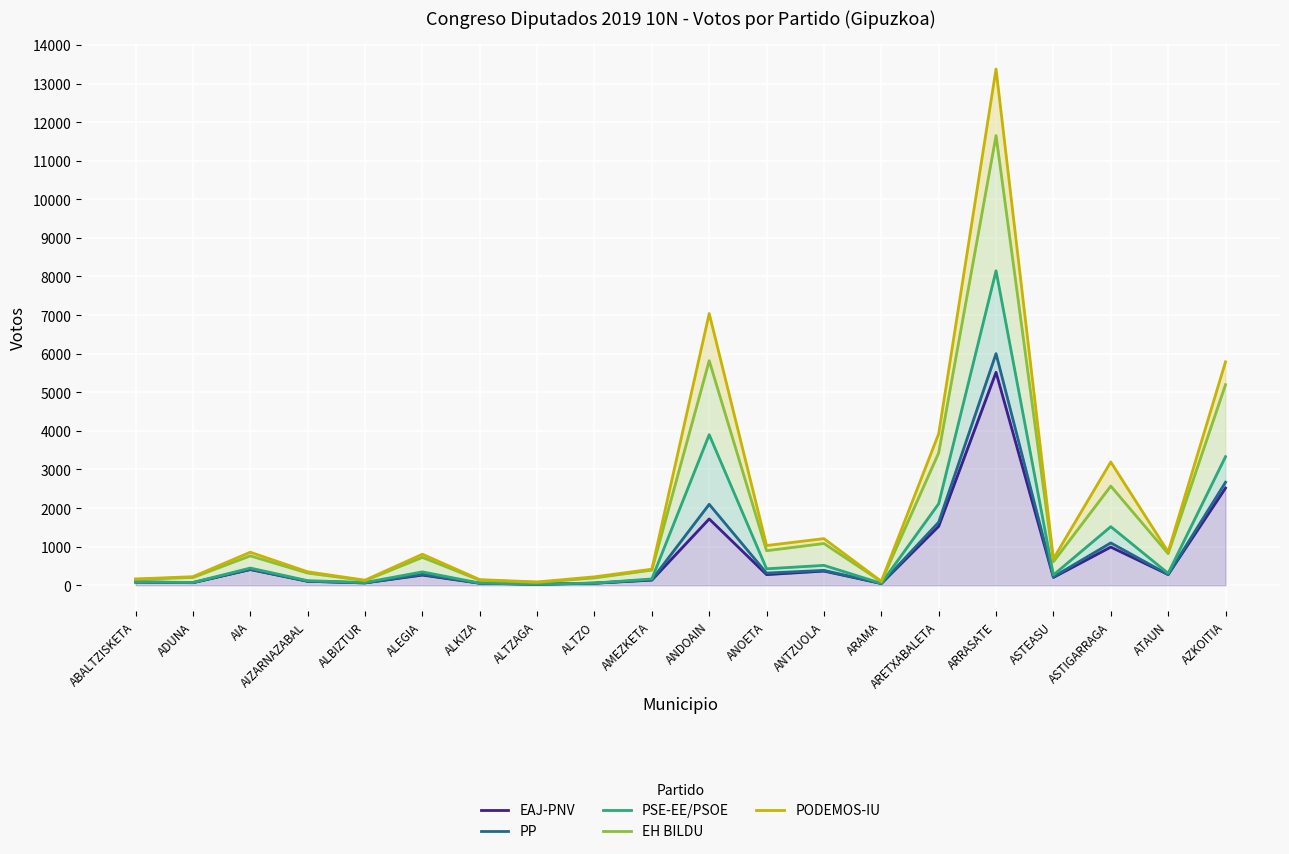

What position from the right is AZKOITIA?

1